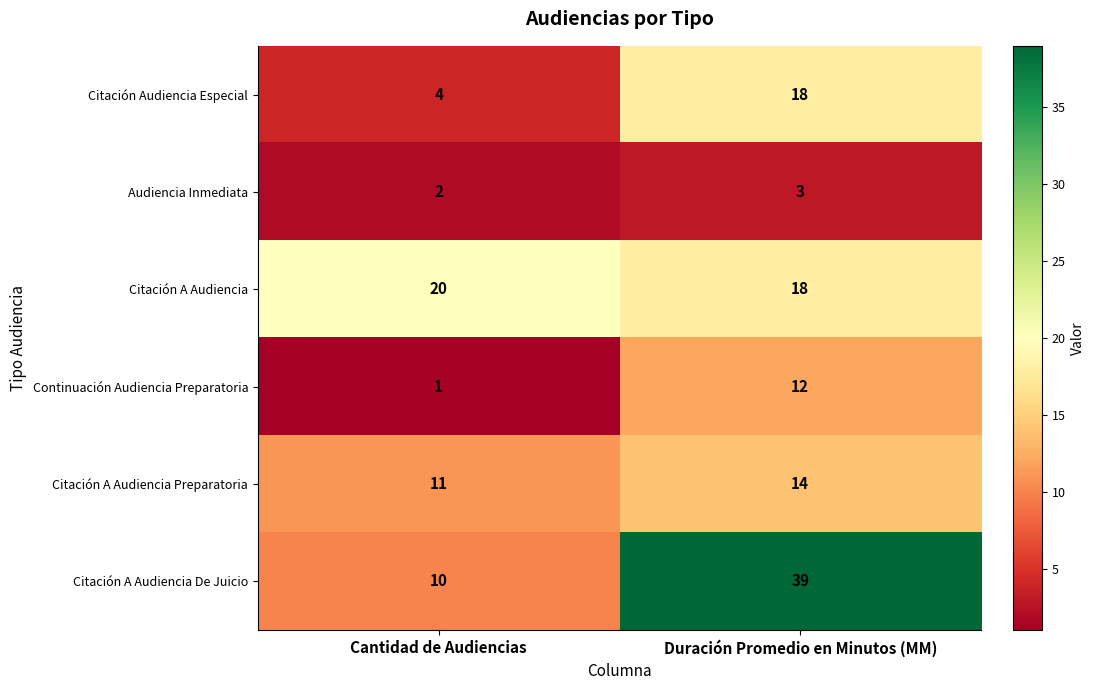

At which category is the sum across all series the highest?

Duración Promedio en Minutos (MM)